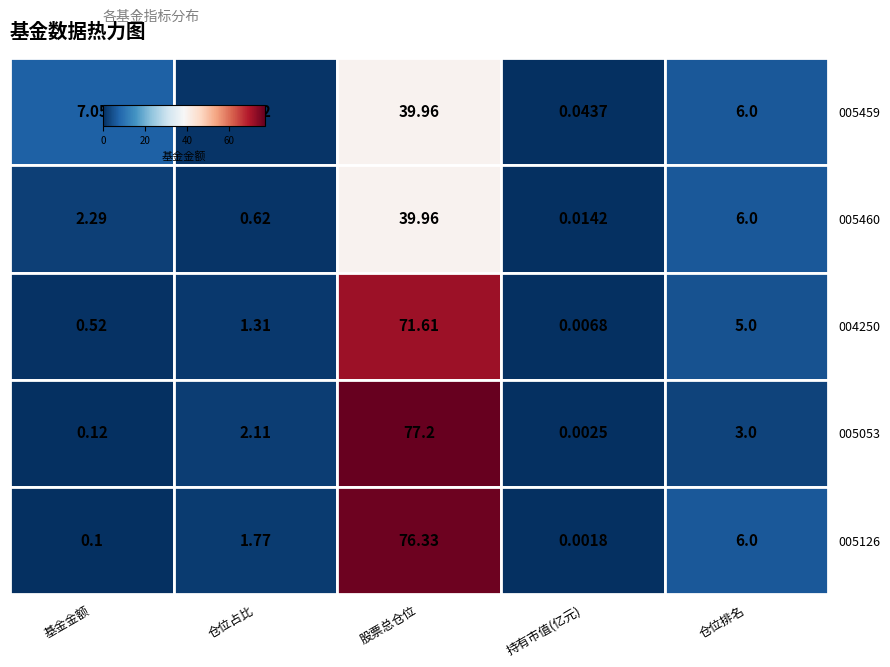

List the labels in order of 005126 value, largest first.

股票总仓位, 仓位排名, 仓位占比, 基金金额, 持有市值(亿元)